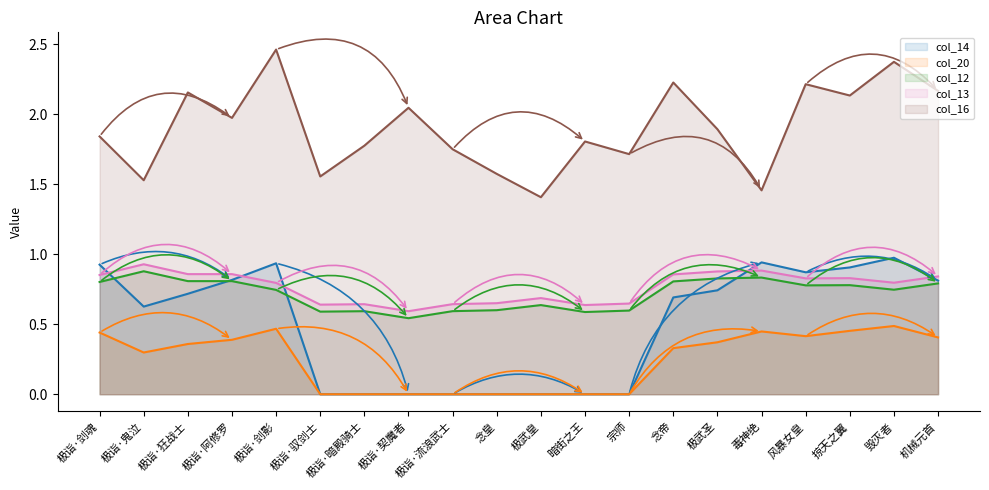

The value of col_20 at 念皇 is 0.0. True or false?

True